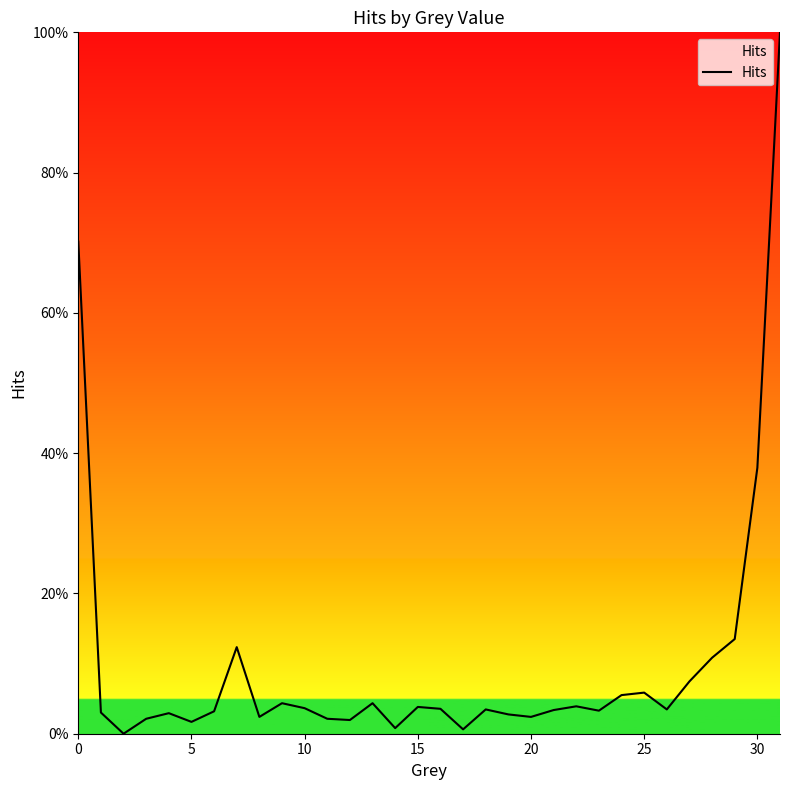

How many points are higher than both their immediate neighbors (excluding endpoints)?

8